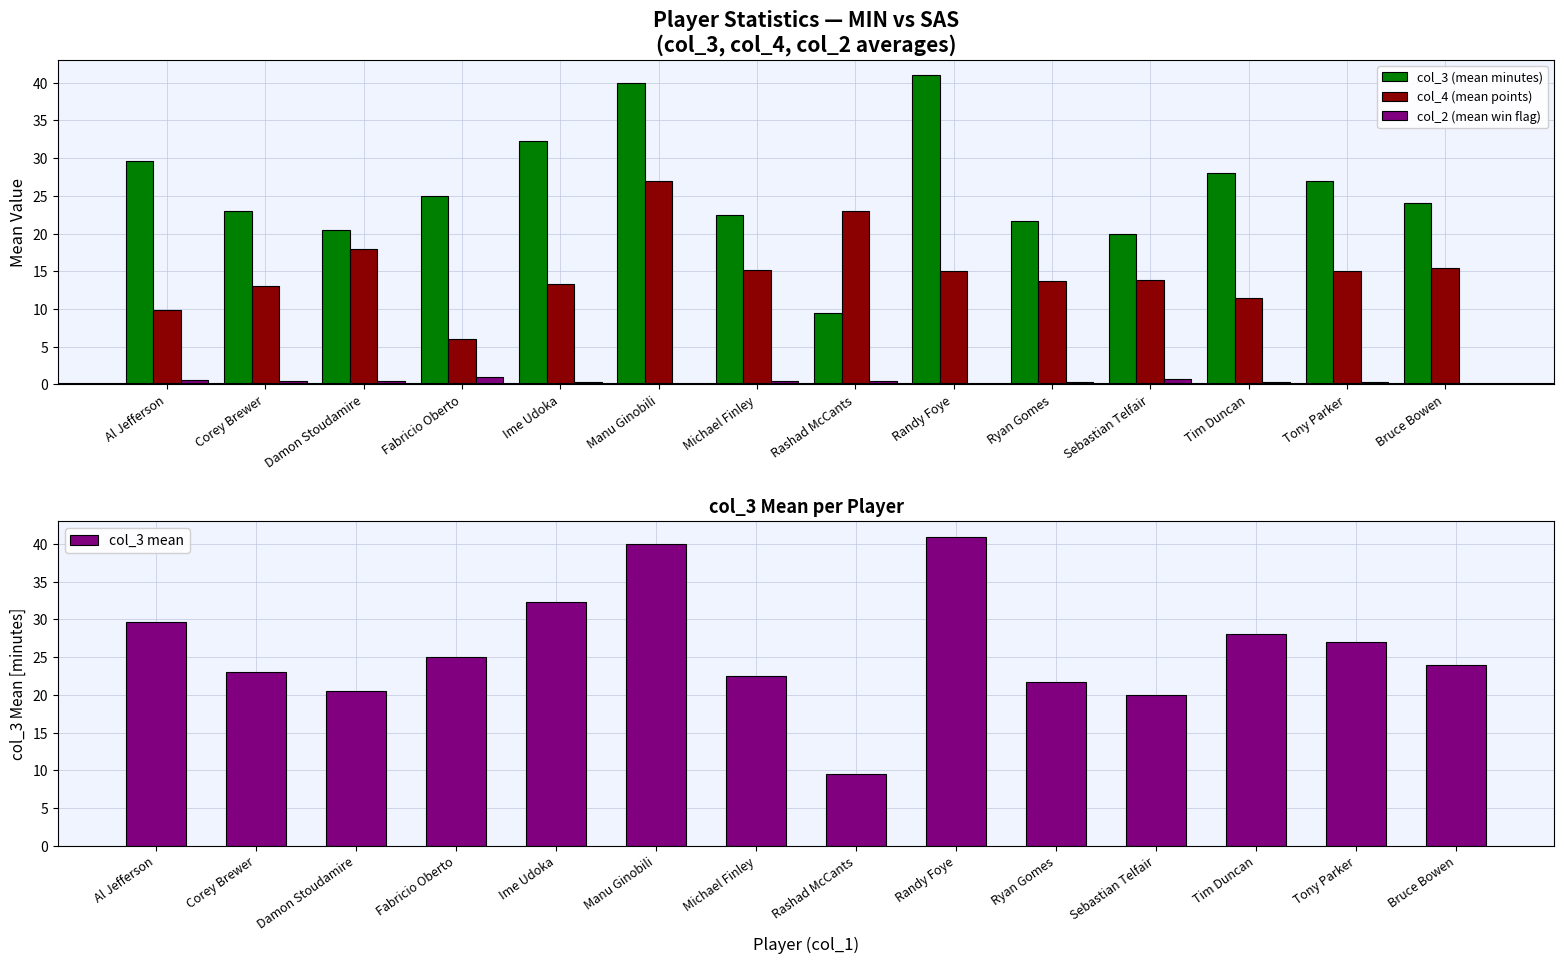

At which label is col_4 (mean points) closest to 16?

Bruce Bowen